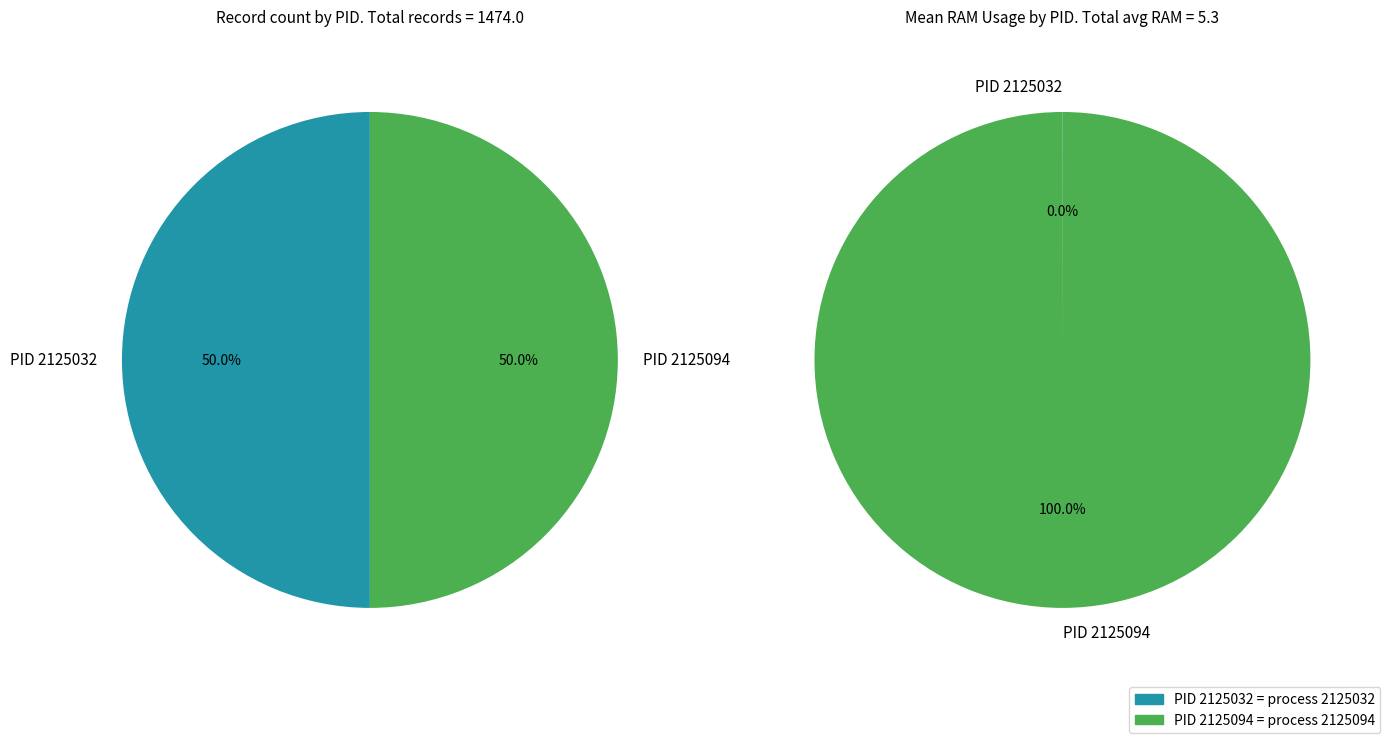

Does any single category account for the majority?

Yes